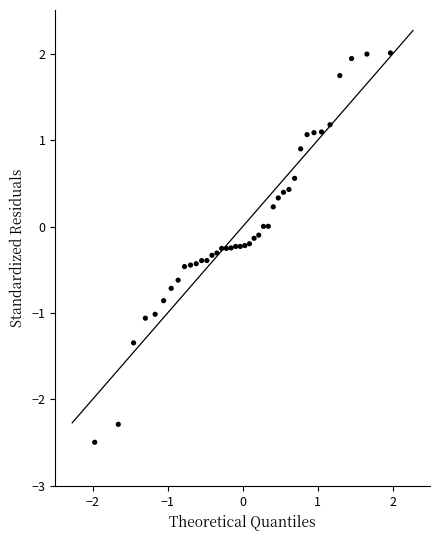

What is the range of Y values (max minus min)?

4.5